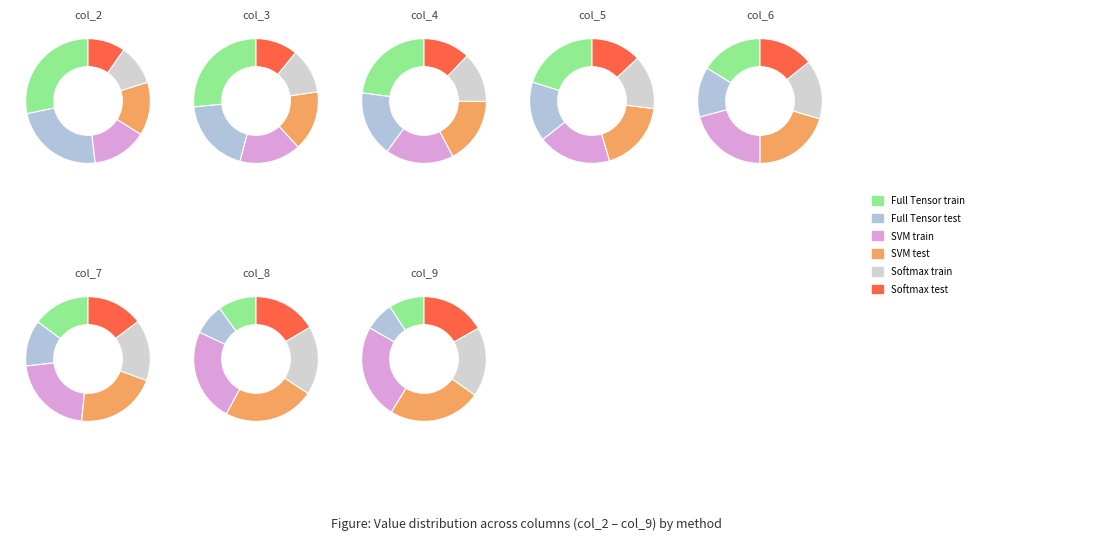

To the nearest percent, what percentage of the pie is col_5?

13%